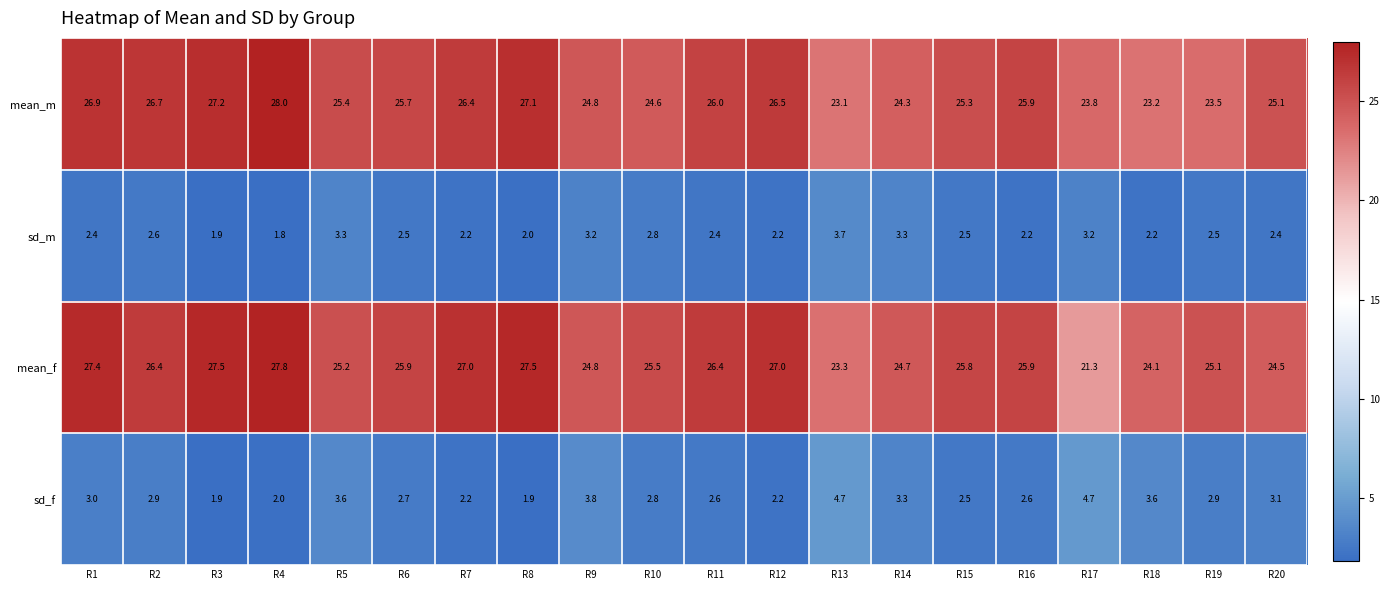

What is the sum of the sd_m values at R11 and R5?

5.7